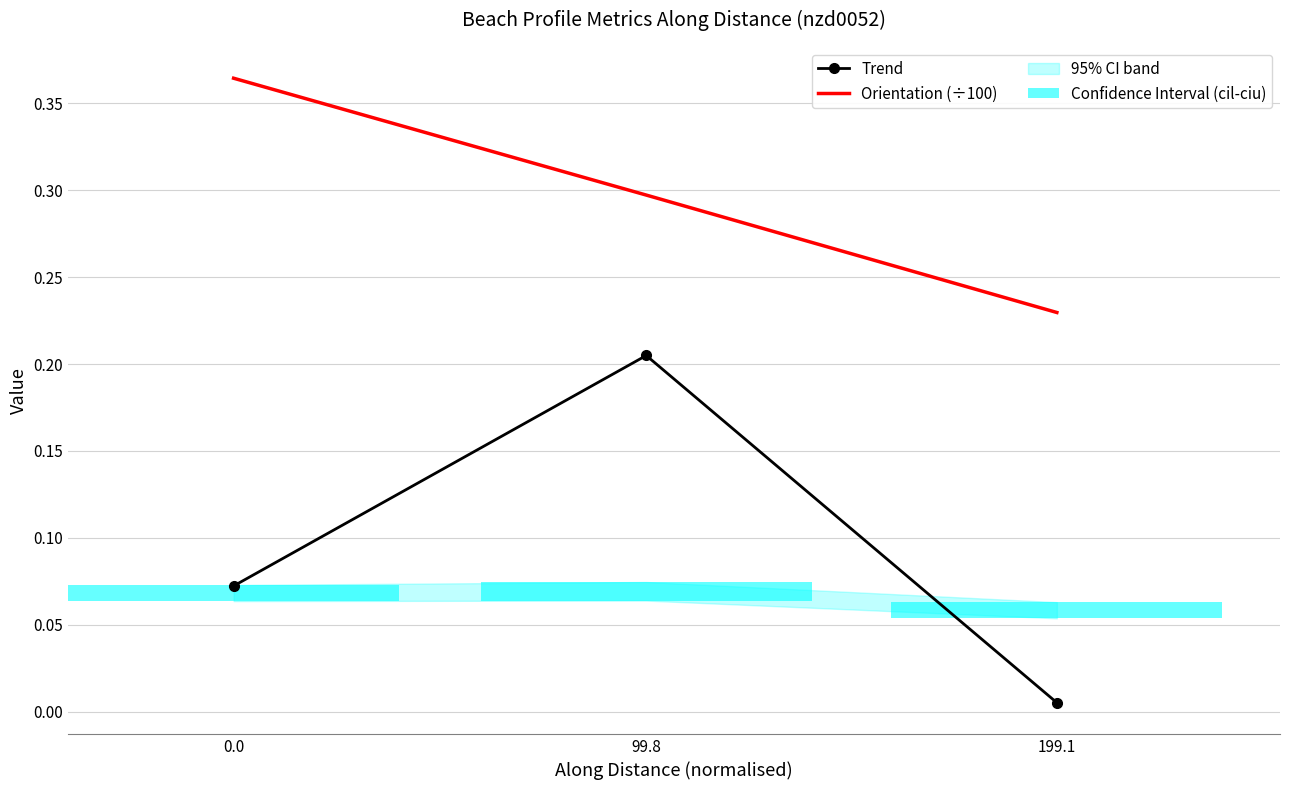

What is the difference between the maximum and minimum values in the Trend series?

0.2